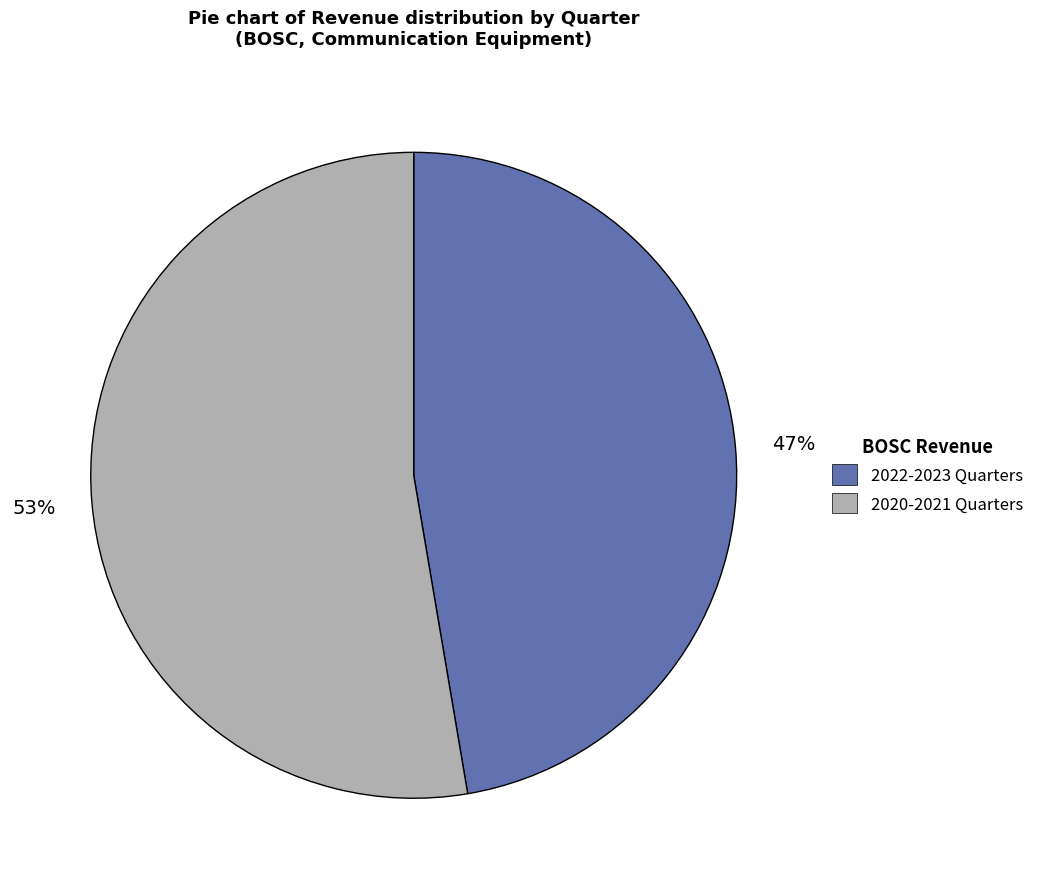

Does any single category account for the majority?

Yes